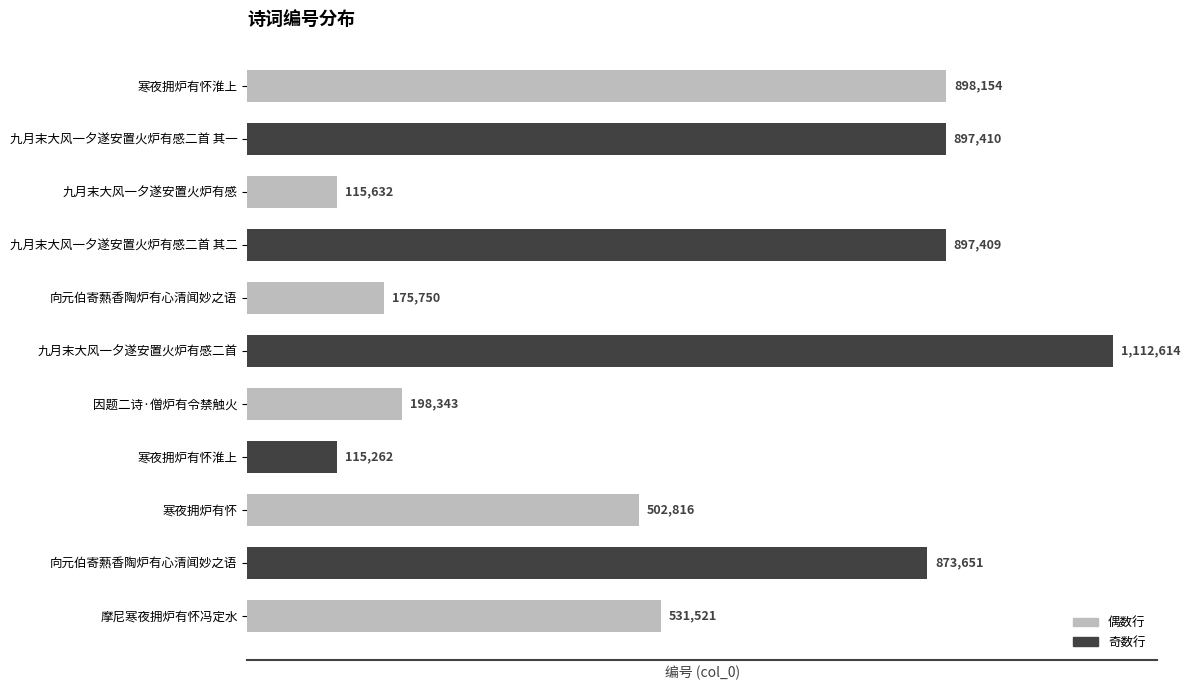

What is the difference between the maximum and minimum values?

997352